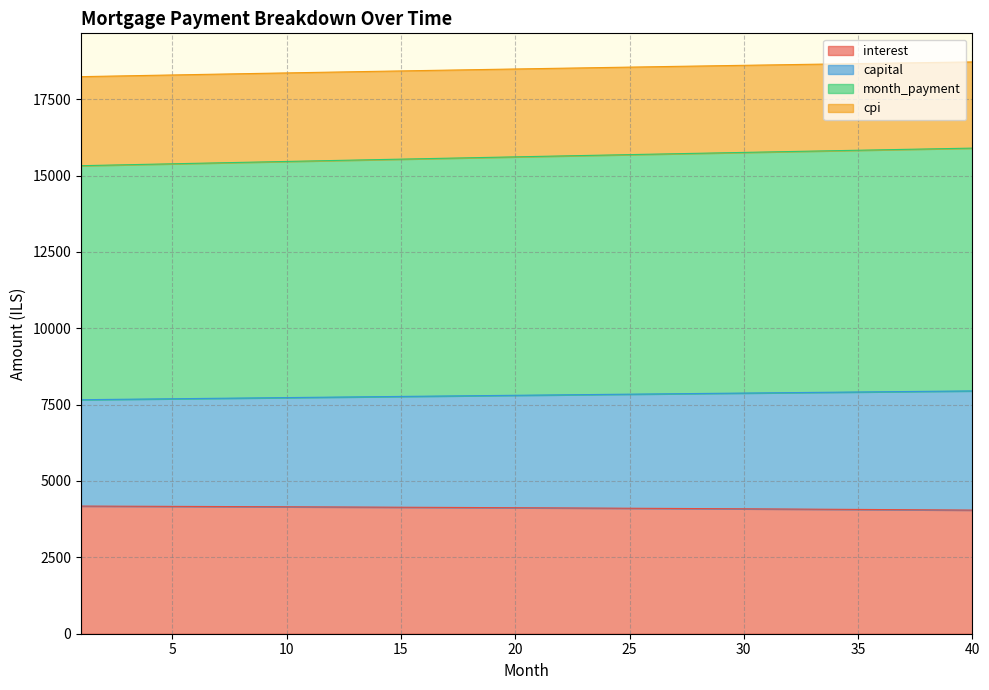

What is the spread (max minus min) of values at 35?

14595.9